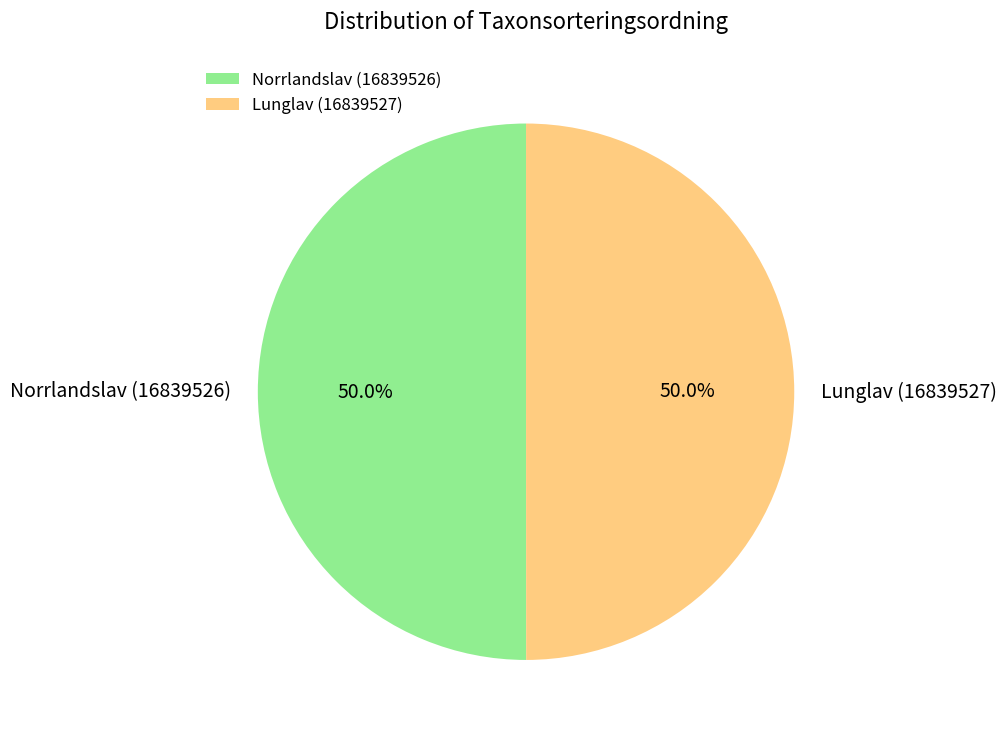

True or false: Norrlandslav (16839526) accounts for 57% of the total.

False